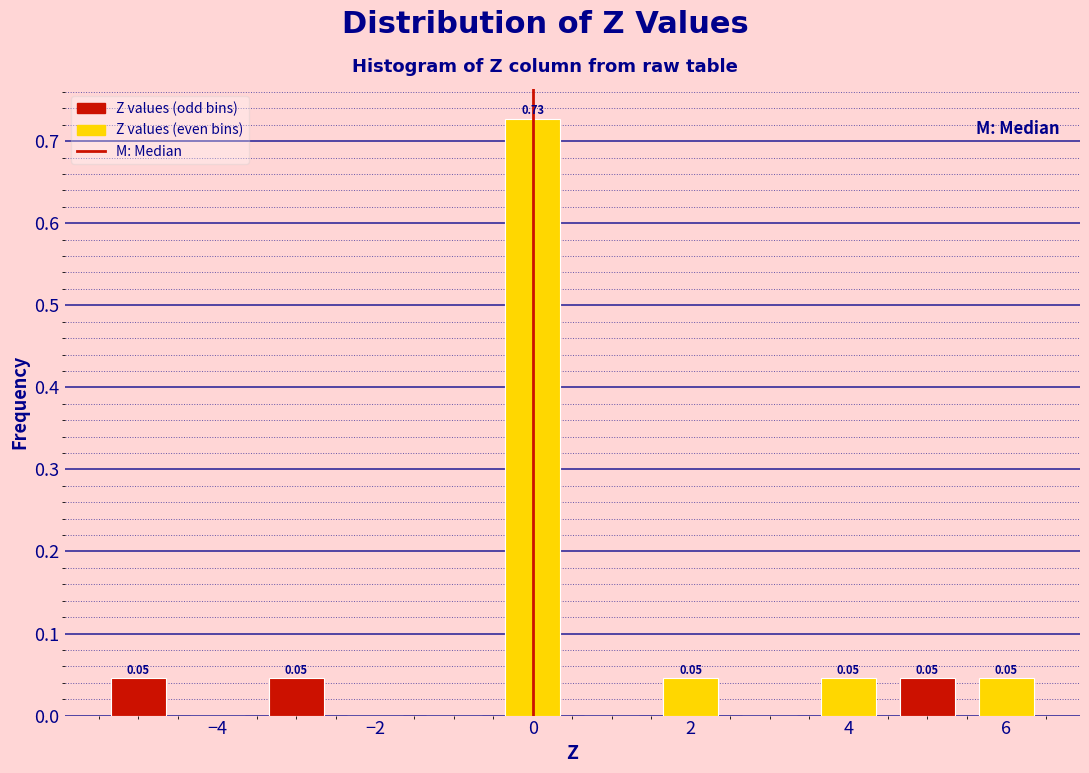

Which range on the x-axis has the tallest bar?

-0.5 to 0.5